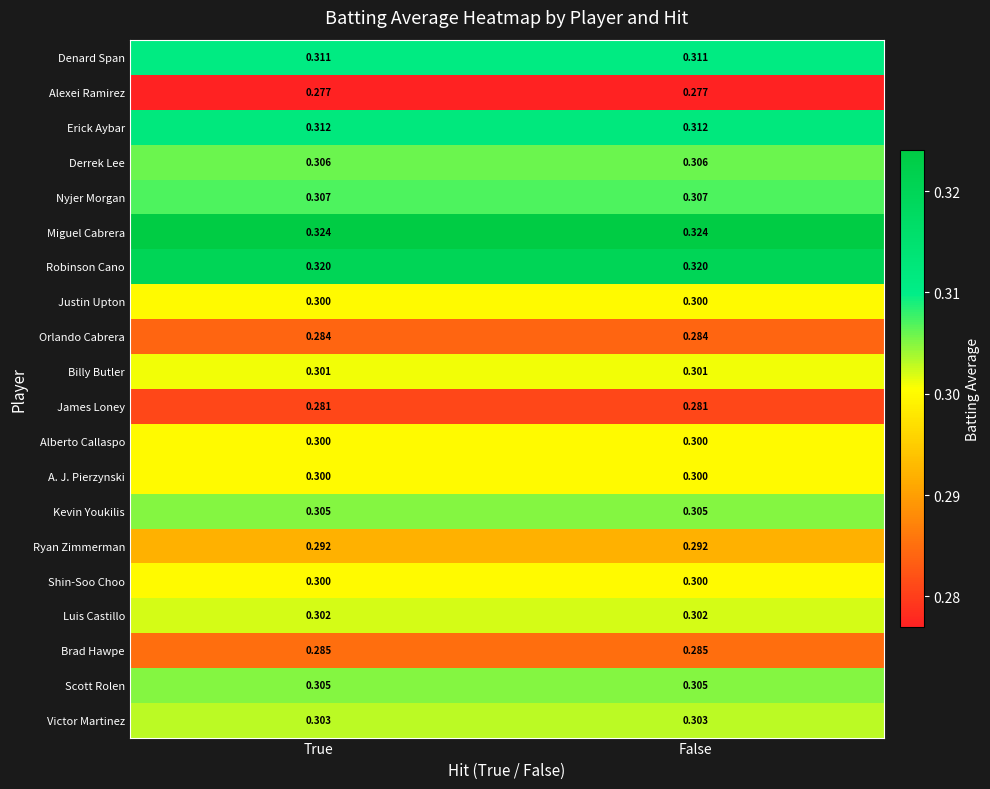

Count the number of categories in the chart.

2